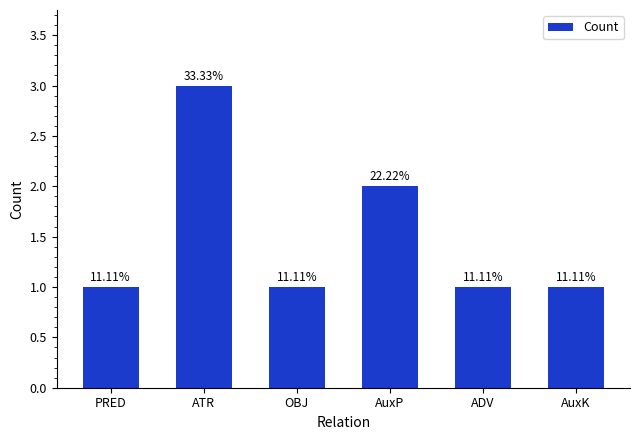

Does the chart contain any negative values?

No